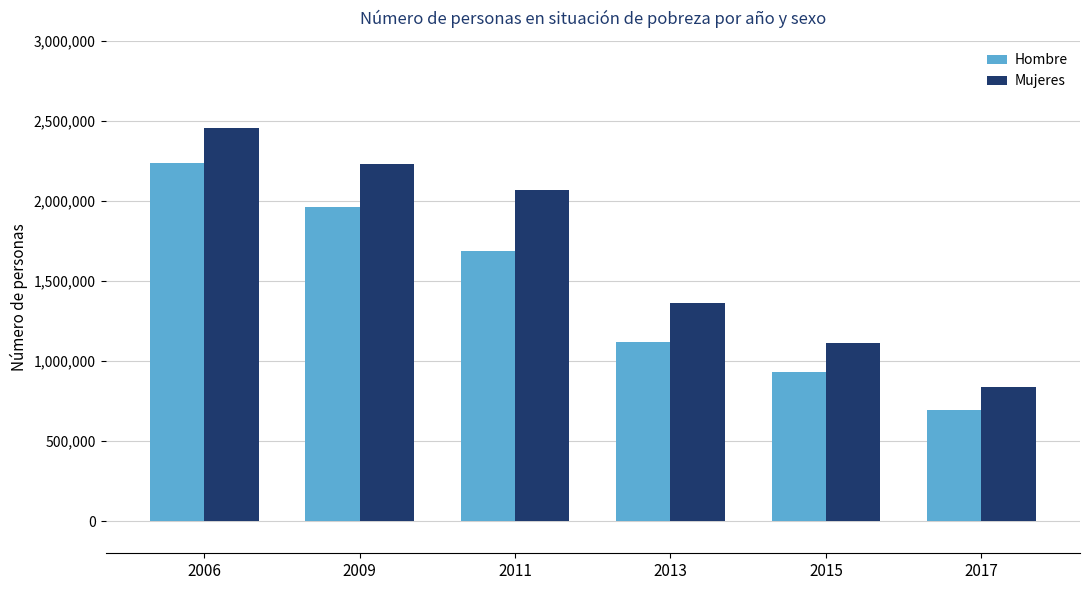

At which label does Hombre first exceed 1689174?

2006